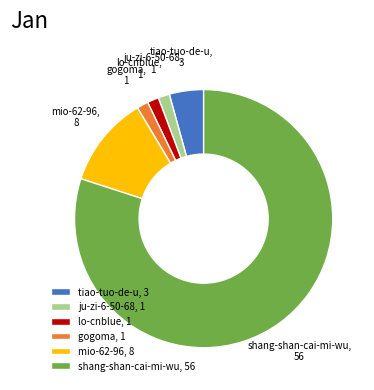

Is there a majority slice in this chart?

Yes